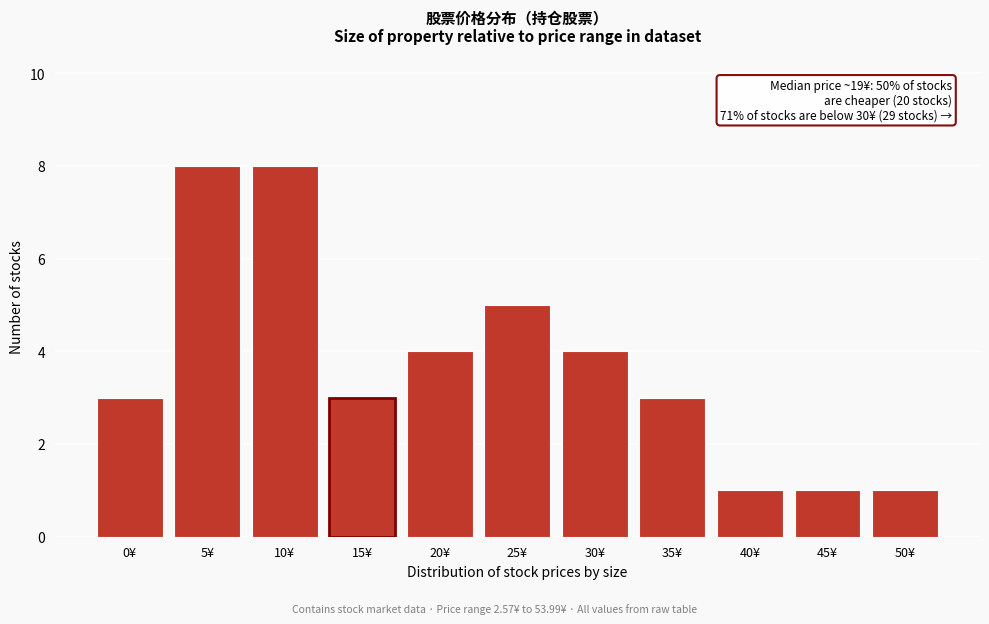

Reading left to right, list all the values displayed in this chart.

3	8	8	3	4	5	4	3	1	1	1